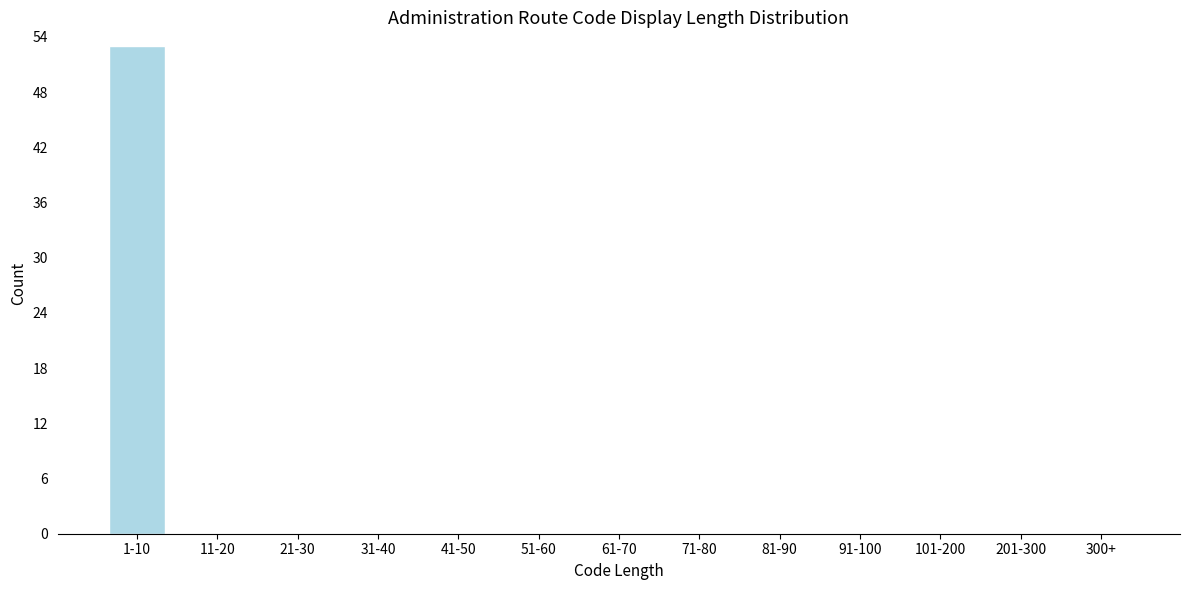

Reading right to left, what are all the values shown in this chart?

300+=0	201-300=0	101-200=0	91-100=0	81-90=0	71-80=0	61-70=0	51-60=0	41-50=0	31-40=0	21-30=0	11-20=0	1-10=53